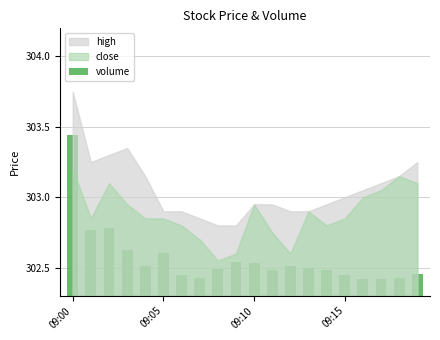

Does the chart contain stacked bars?

No